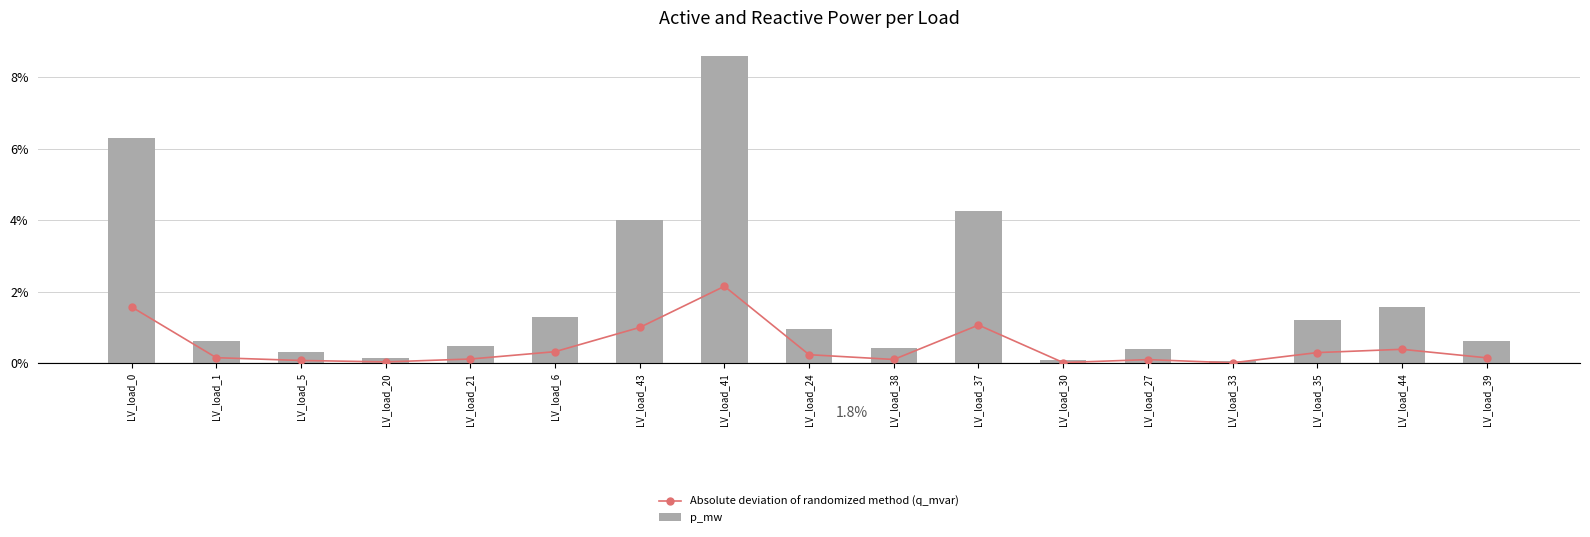

List the series in order of their peak value, highest first.

p_mw, Absolute deviation of randomized method (q_mvar)